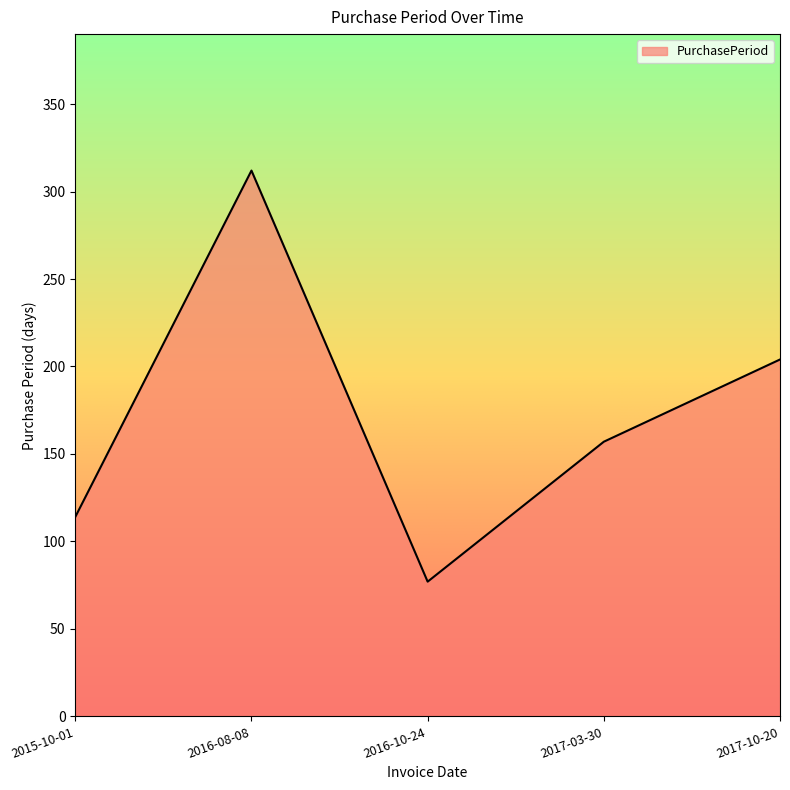

What is the change in value from 2015-10-01 to 2016-10-24?

-37